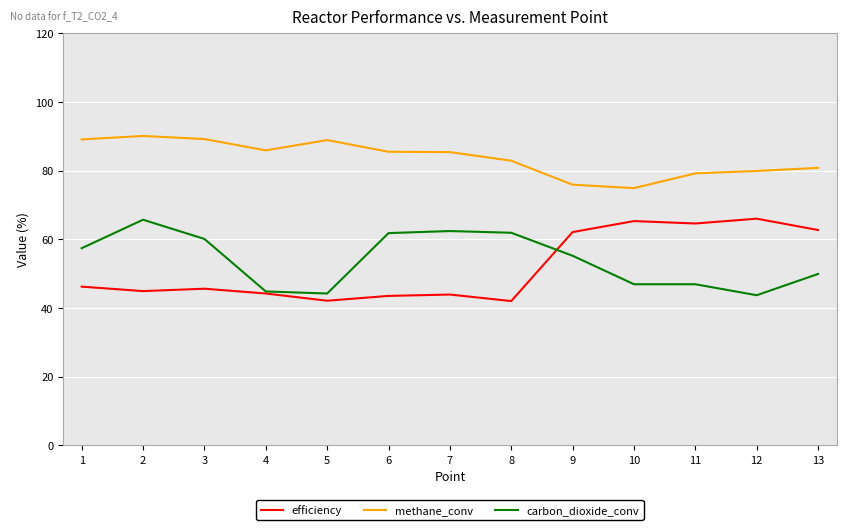

Is the value of carbon_dioxide_conv at 5 greater than the value of methane_conv at 2?

No